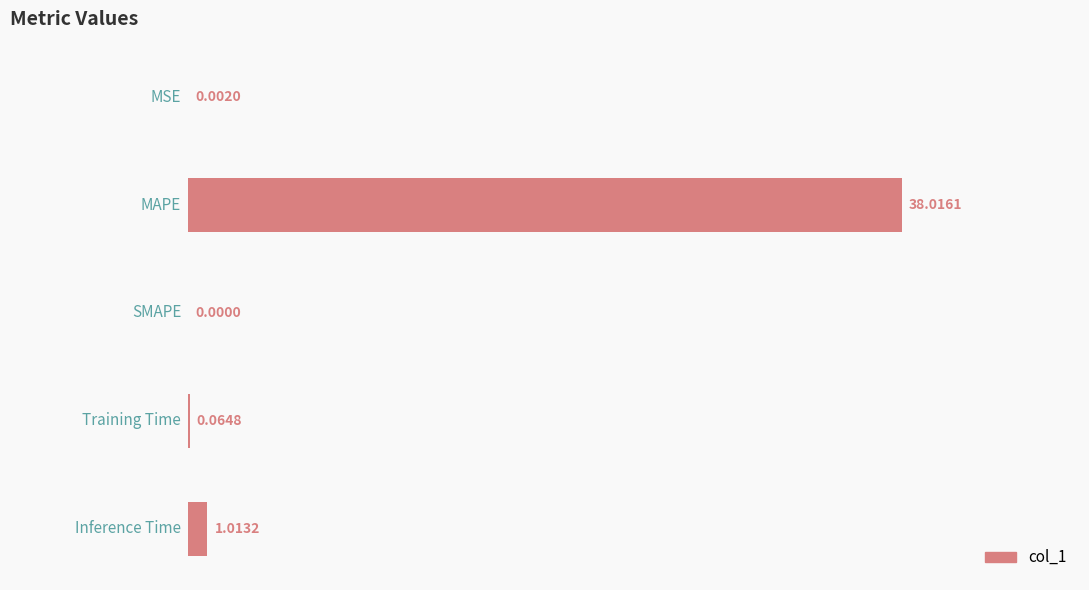

What is the sum of all values?

39.1